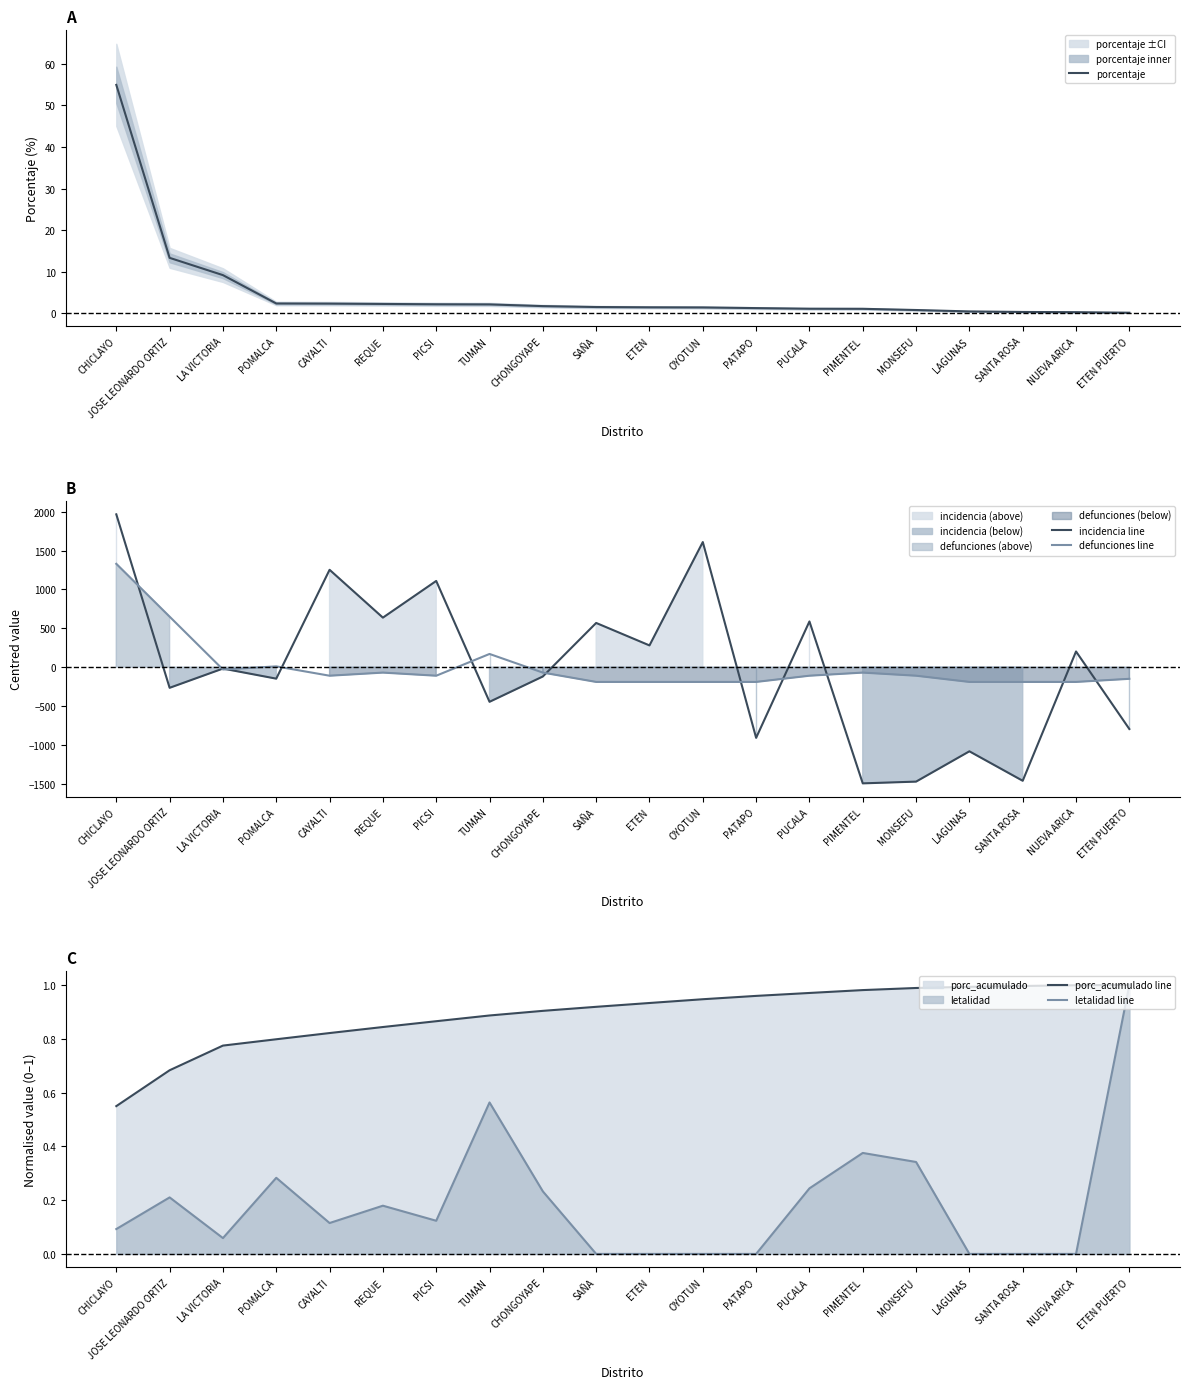

What is the greatest value displayed?

1966.7